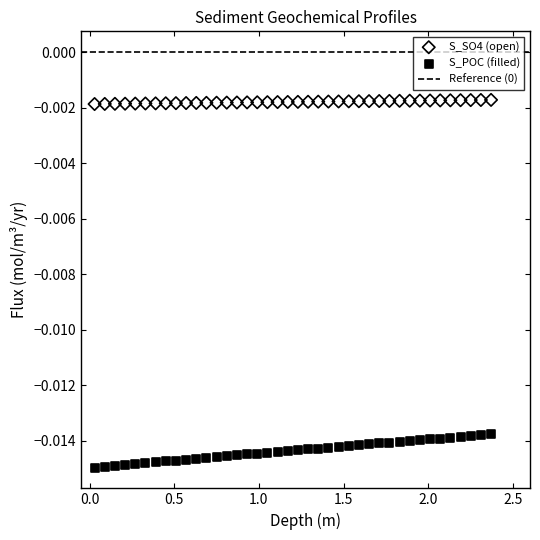

Which series has the largest Y range (max minus min)?

S_POC (filled)